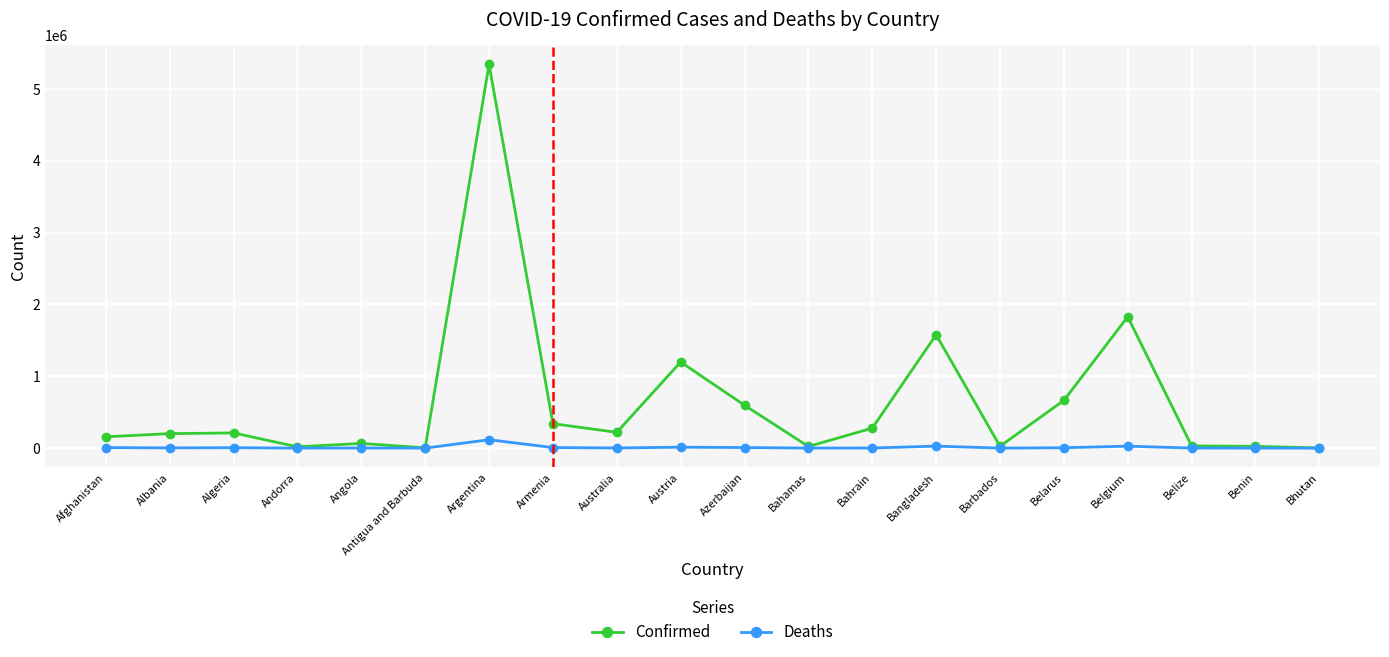

What is the label of the 11th point from the right?

Austria